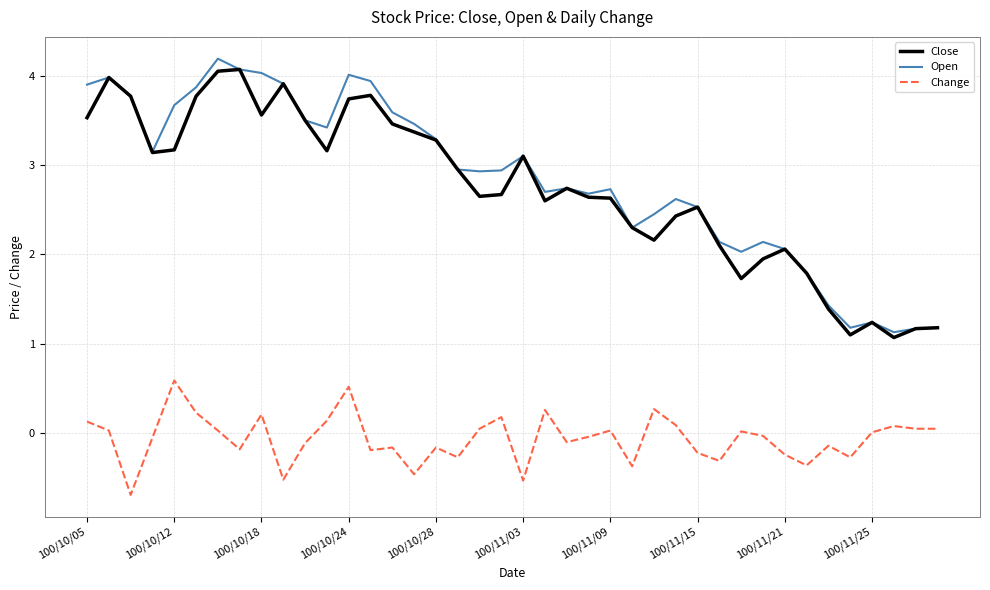

True or false: Change and Close intersect in this chart.

False